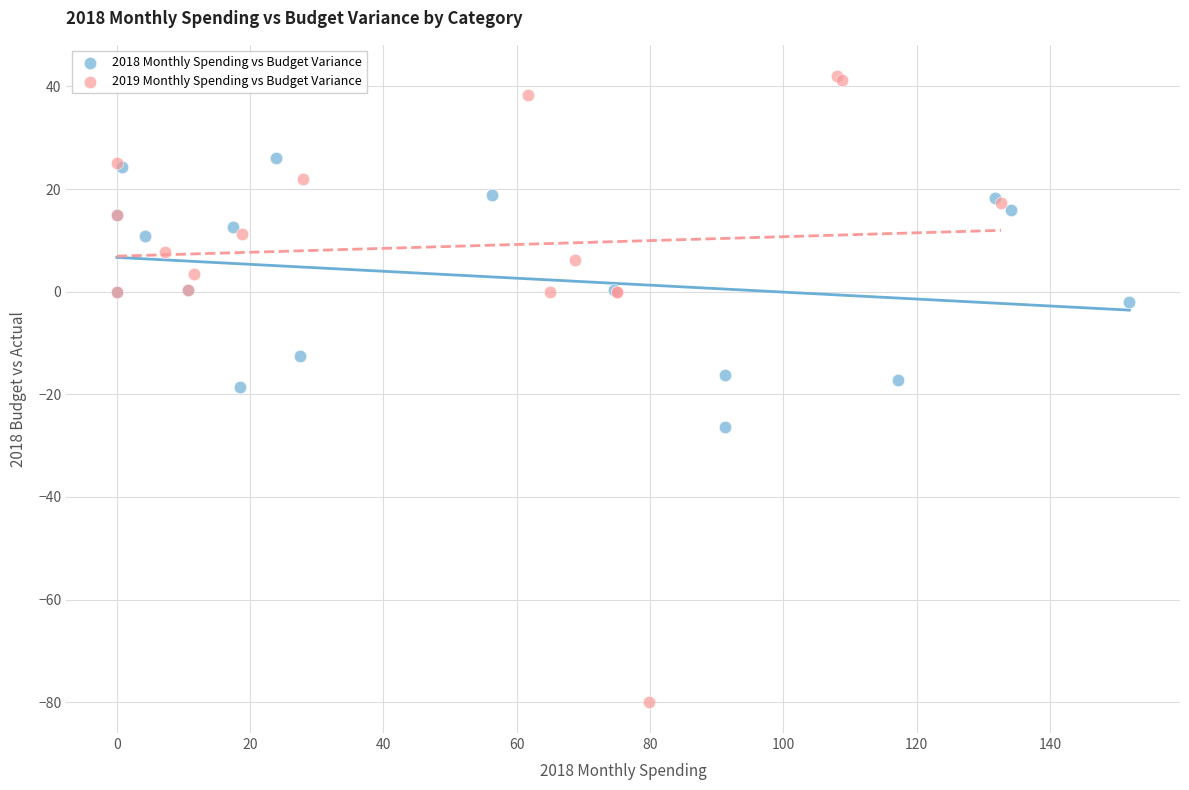

Which series contains the highest Y value?

2019 Monthly Spending vs Budget Variance